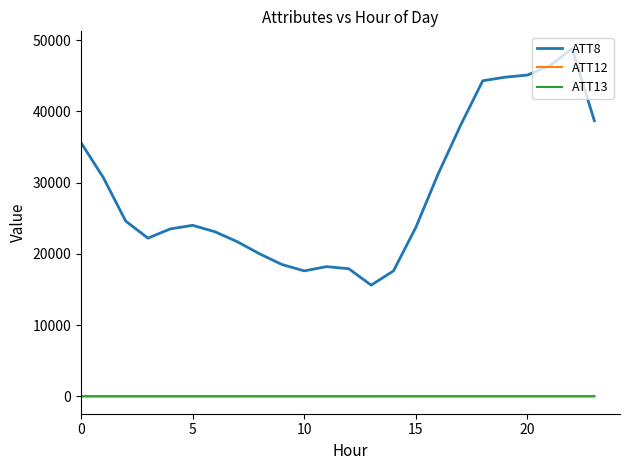

Which series has the largest total across all categories?

ATT8